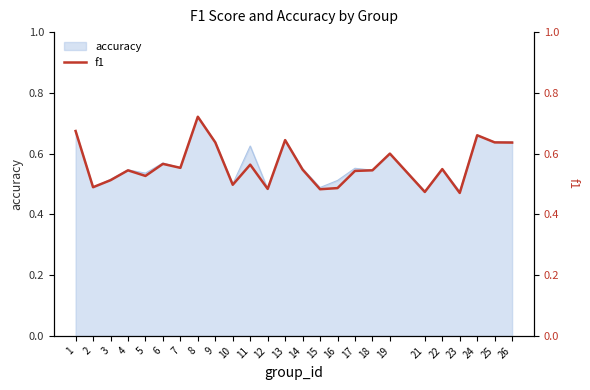

At which category does the chart reach its peak across all series?

8